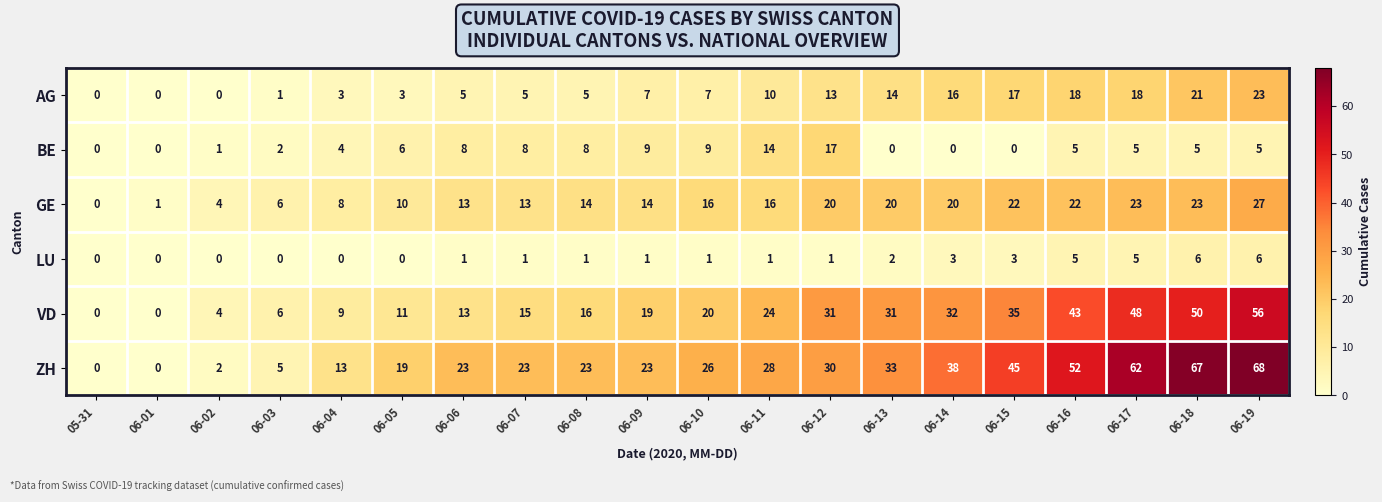

List the series in order of their peak value, lowest first.

LU, BE, AG, GE, VD, ZH